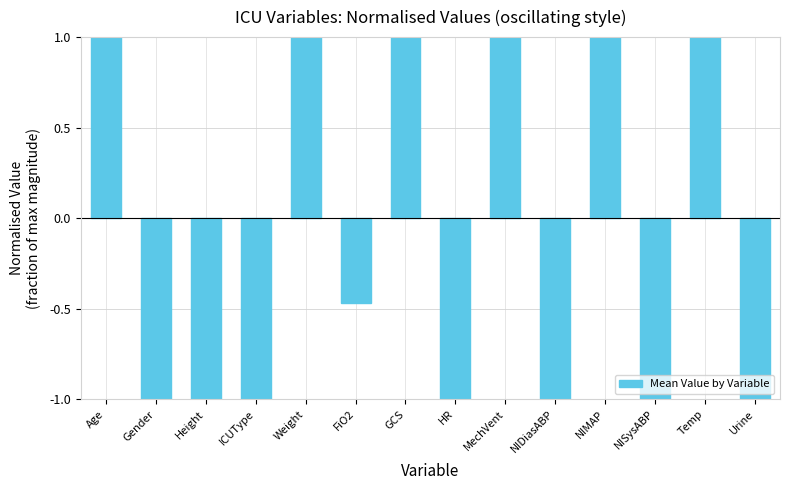

What is the change in value from Height to FiO2?

+0.5